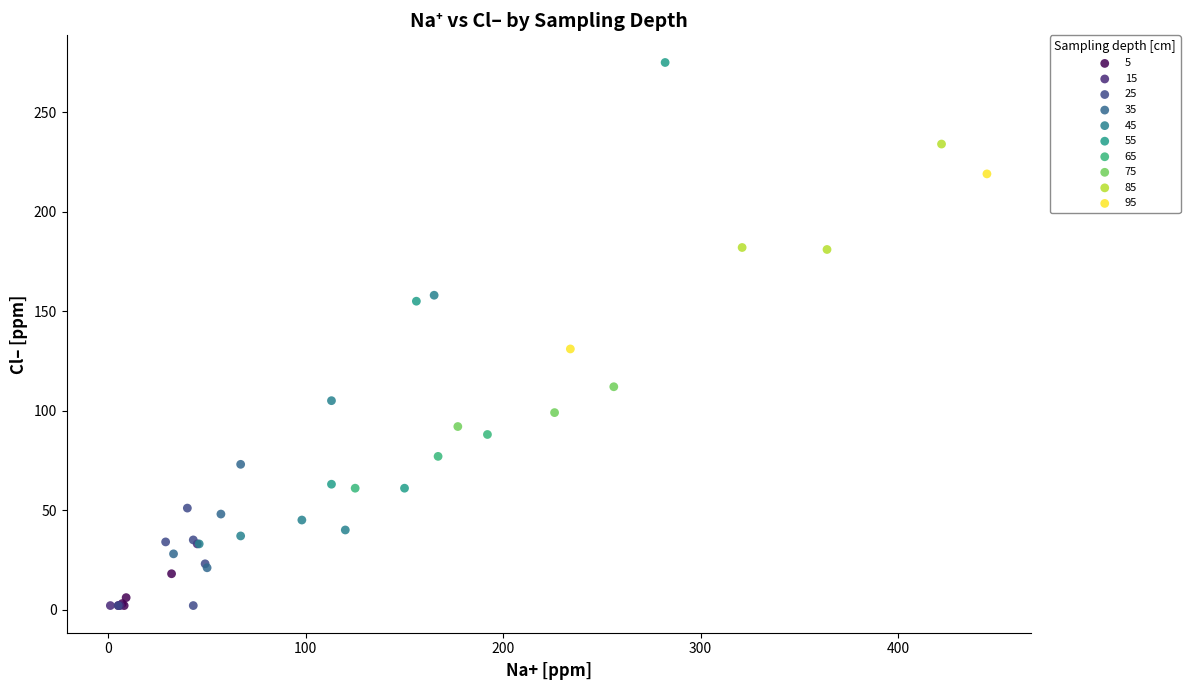

Which series has the largest Y range (max minus min)?

55